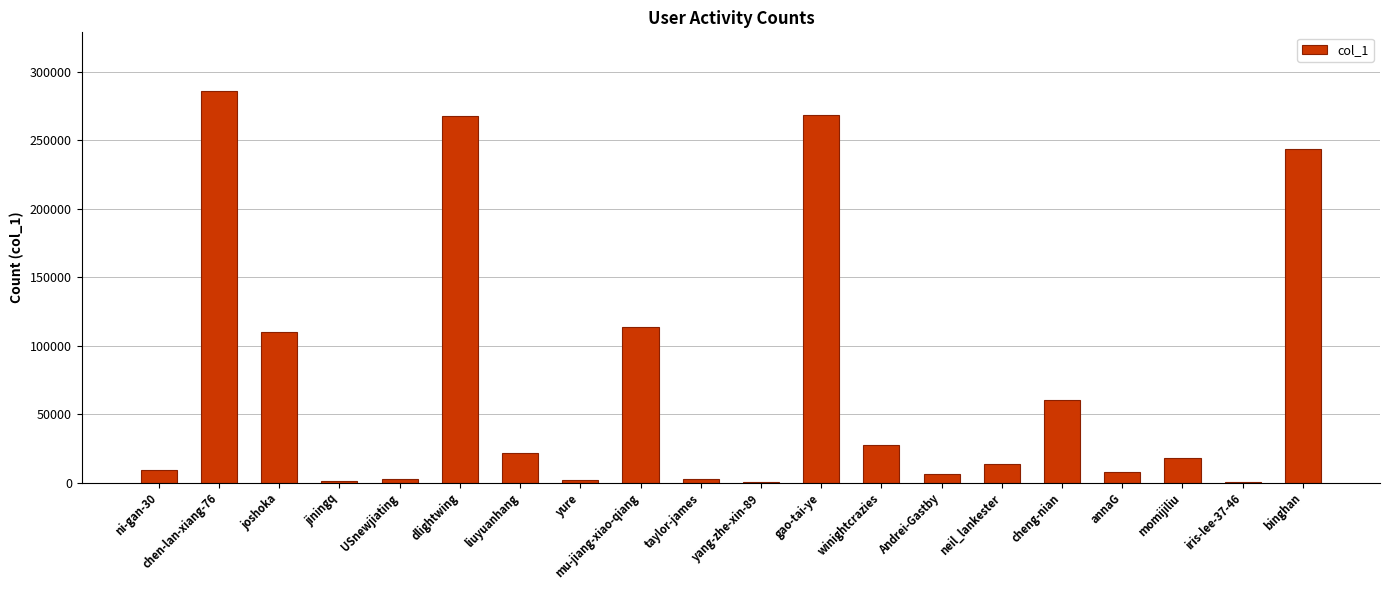

Where is the data nearest to the value 143141?

mu-jiang-xiao-qiang